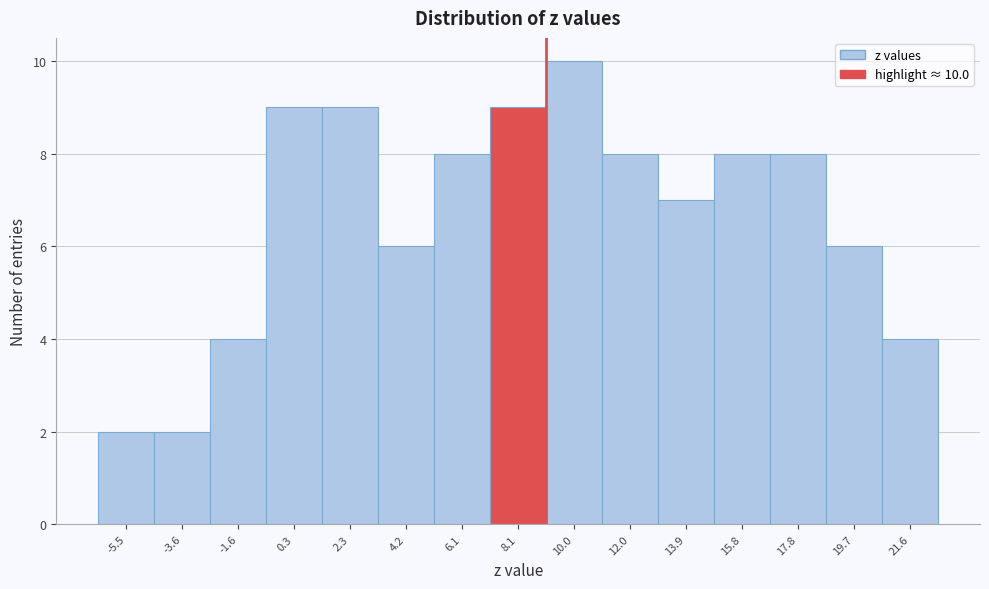

Reading left to right, list all the values displayed in this chart.

2	2	4	9	9	6	8	9	10	8	7	8	8	6	4